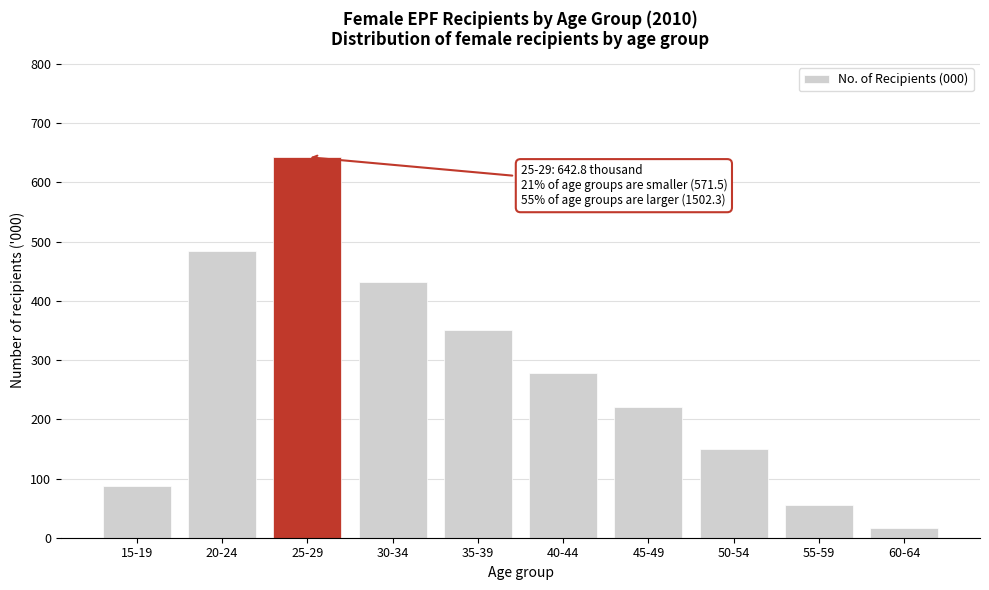

Reading right to left, list all the values displayed in this chart.

60-64=15.9	55-59=55.3	50-54=149.1	45-49=221.3	40-44=277.9	35-39=350.9	30-34=431.9	25-29=642.8	20-24=484.1	15-19=87.4